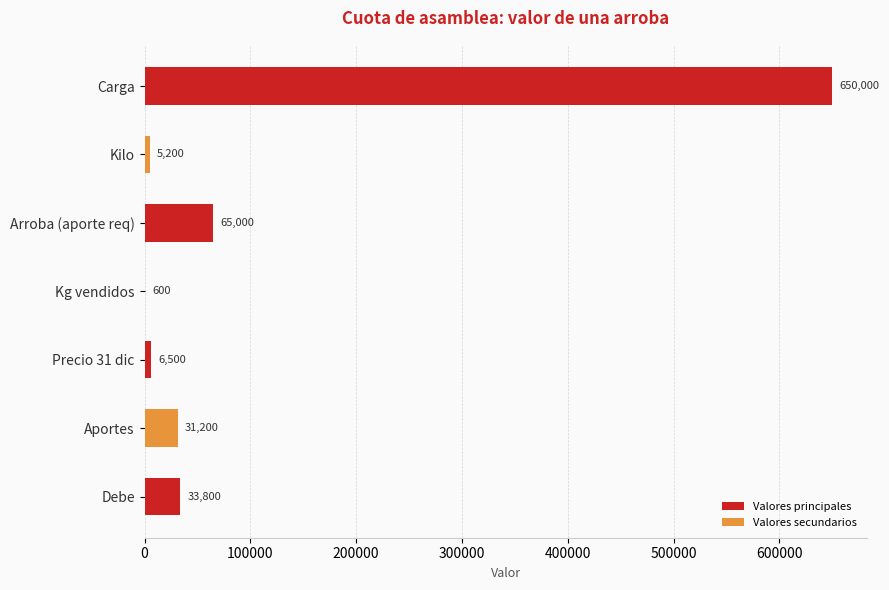

Where is the data nearest to the value 325300?

Arroba (aporte req)